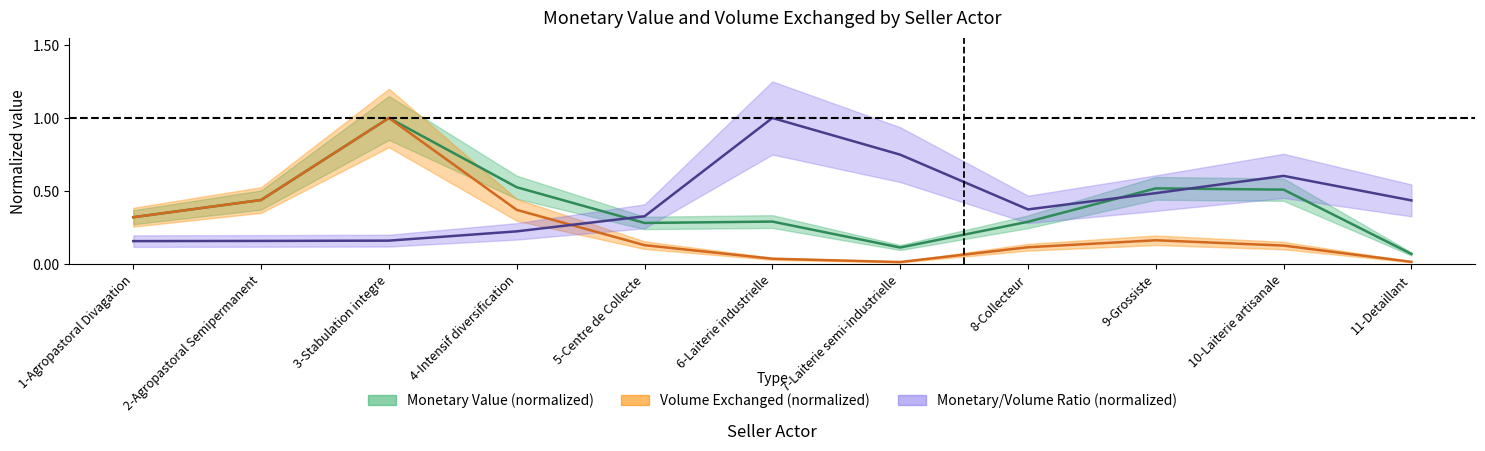

What is the highest value of the volume series?

1.0